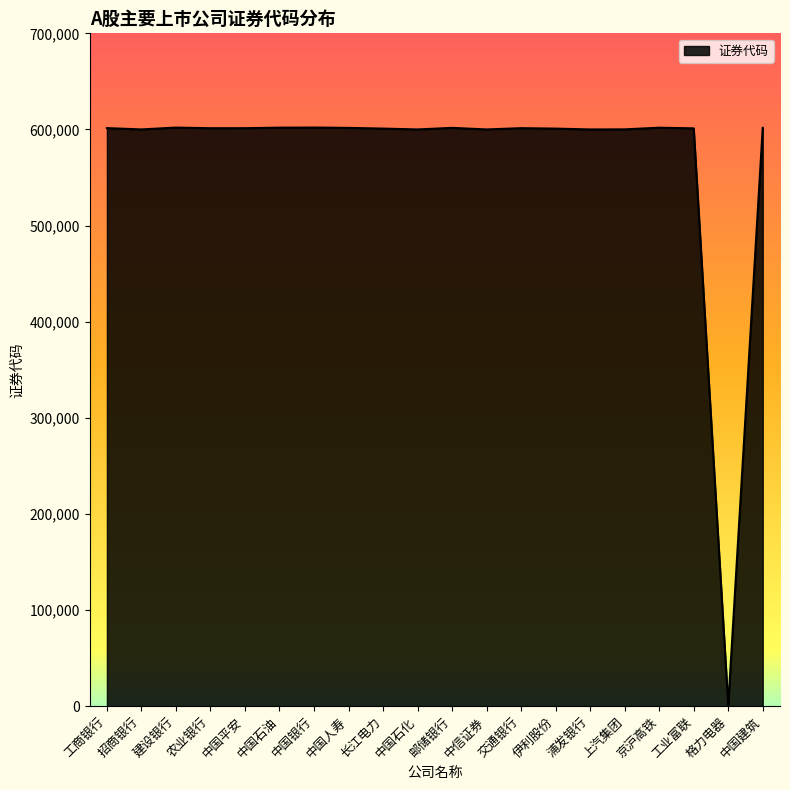

True or false: the data shows 601939 at 建设银行.

True